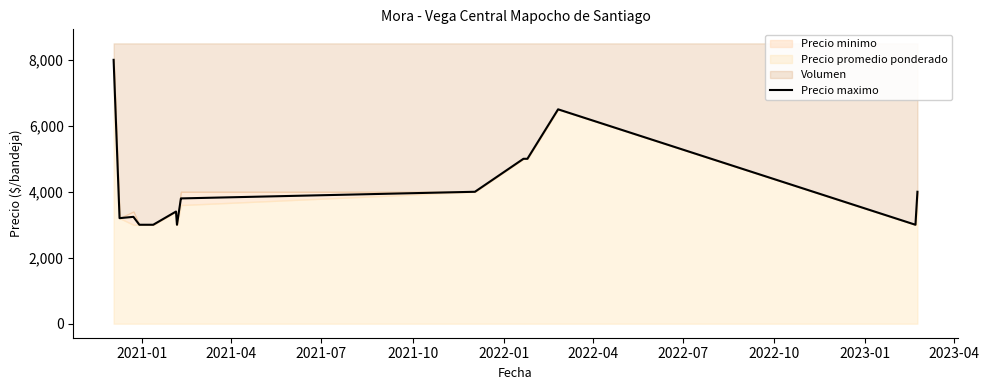

True or false: there are more than 2 points higher than both neighbors.

True